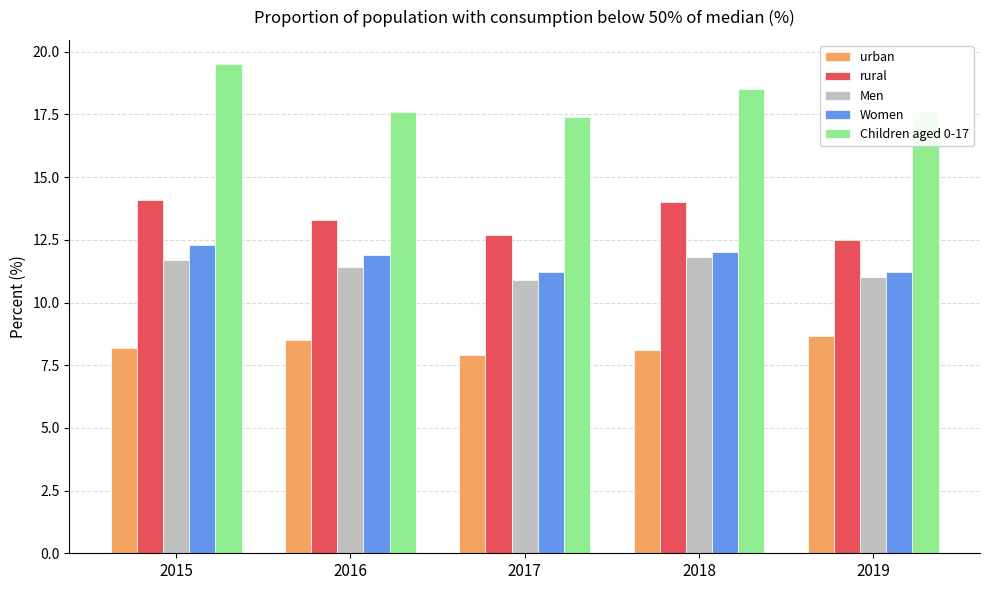

Which series has the largest range (max minus min)?

Children aged 0-17